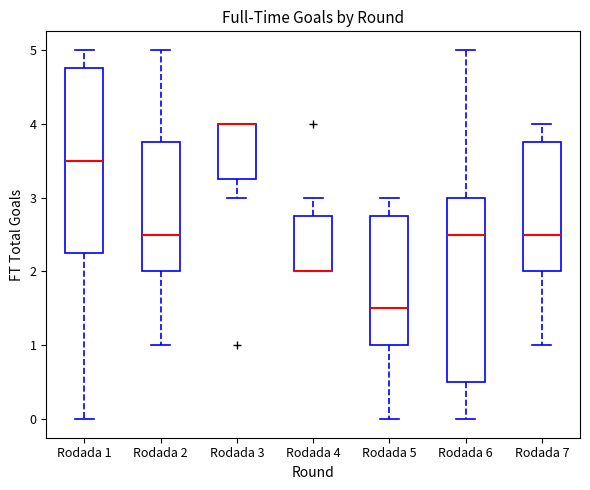

Where does the upper whisker of the box for Rodada 6 end on the y-axis? The values are not printed on the chart, so give them approximately, as read against the axis.

5.0